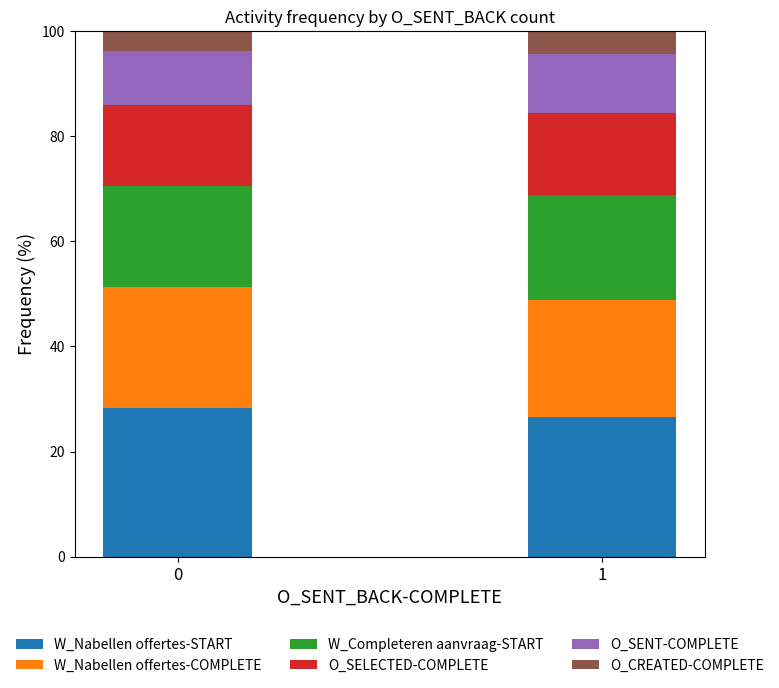

What is the highest value of the W_Nabellen offertes-START series?

28.2